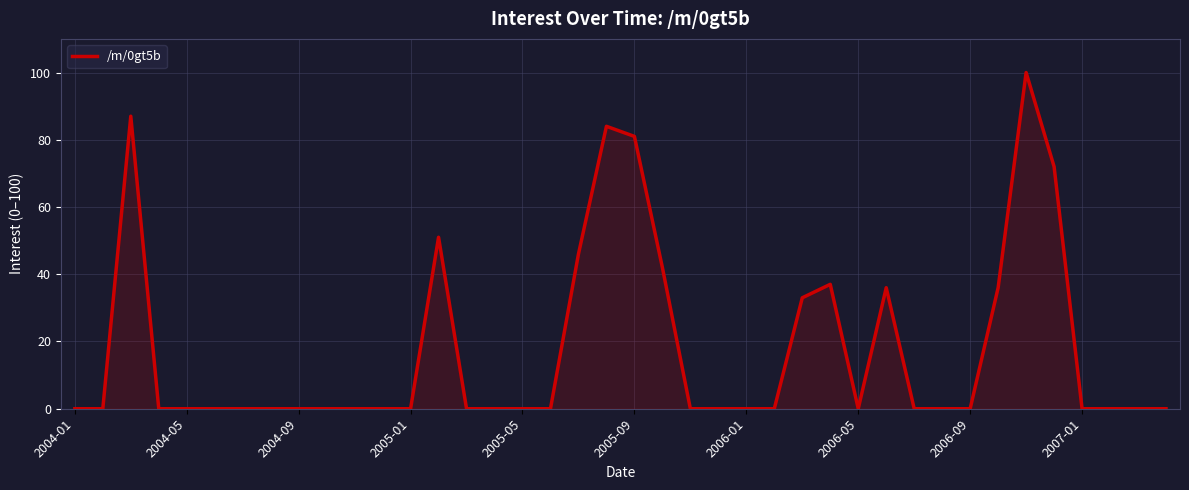

What is the greatest value displayed?

100